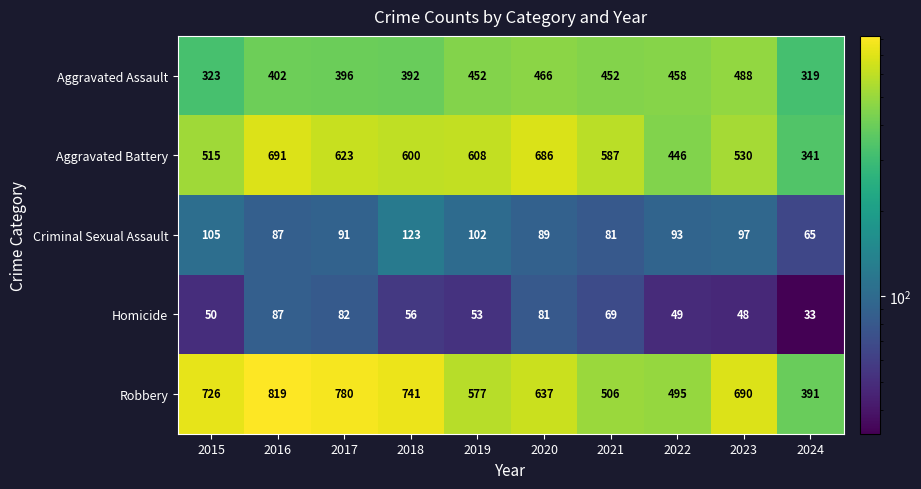

Which series has the largest total across all categories?

Robbery